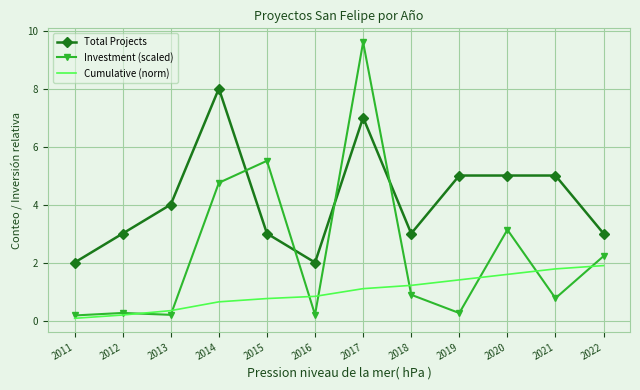

True or false: Cumulative (norm) and Total Projects cross at least once.

False